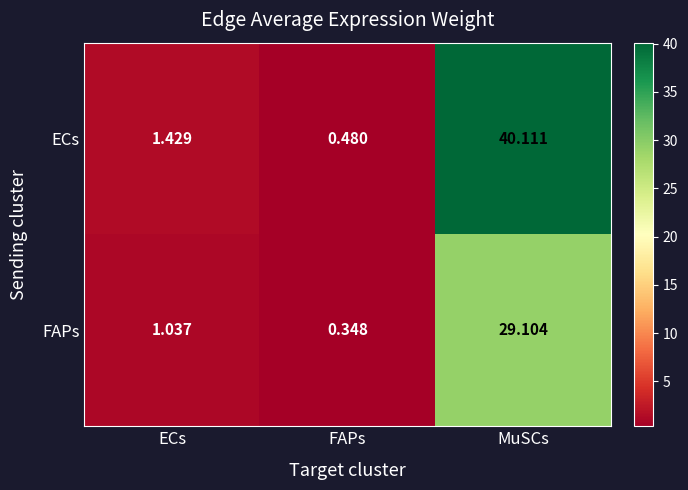

Which category has the lowest value across all series?

FAPs